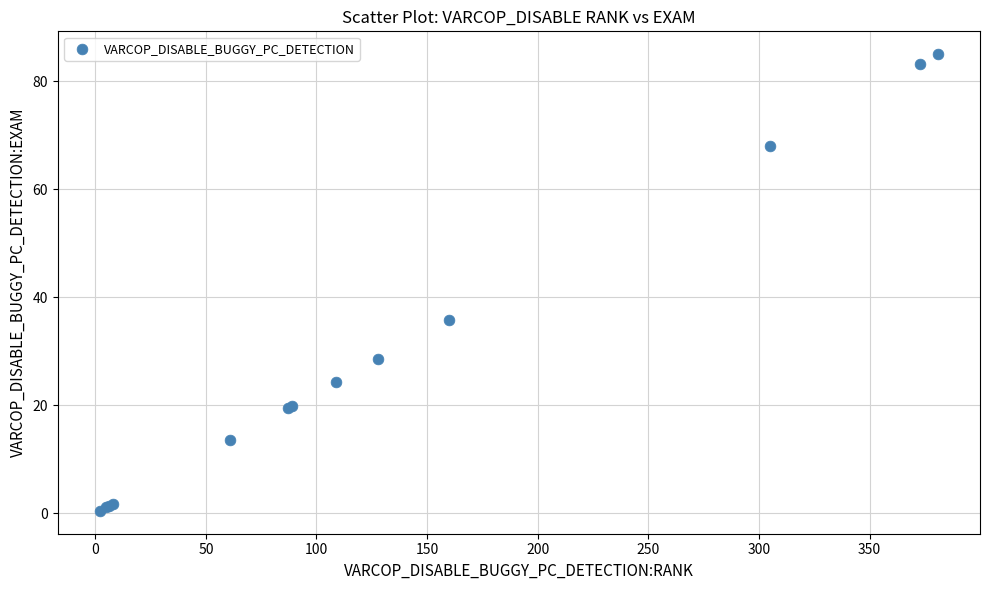

What Y value in the scatter plot is closest to 42?

35.7